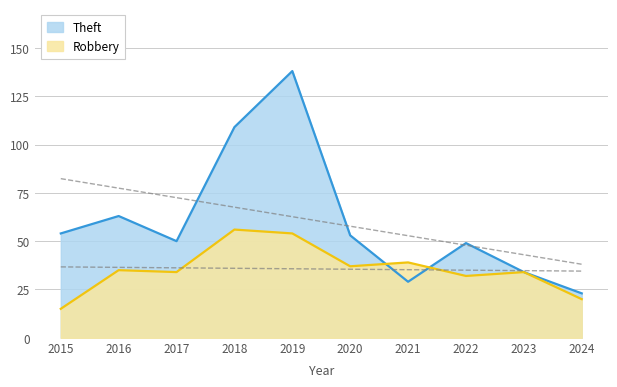

How many values in the Theft series exceed 53?

4